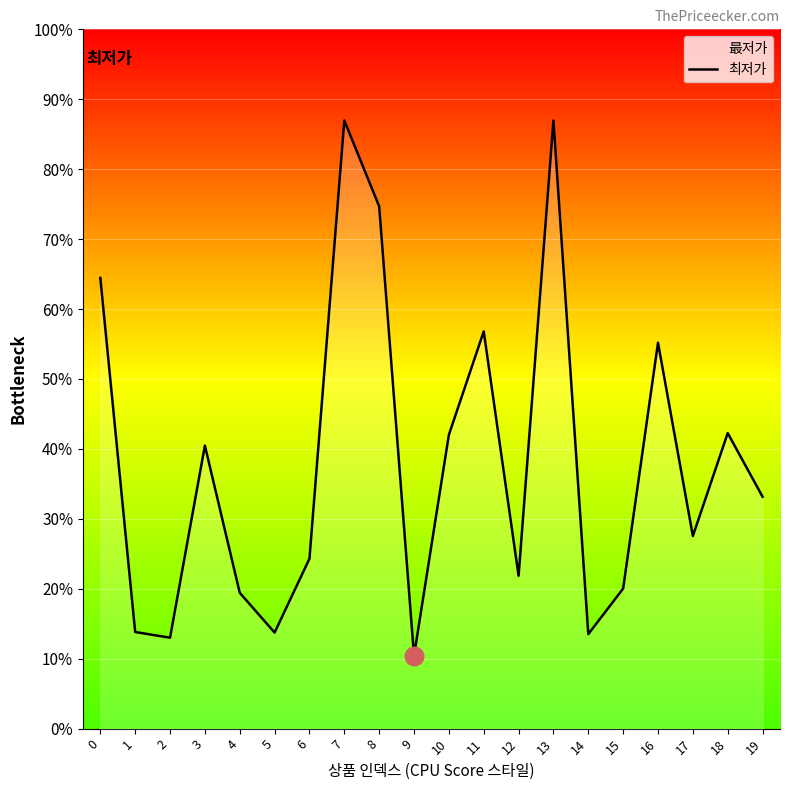

What is the ratio of the value at 18 to the value at 10?

1.0